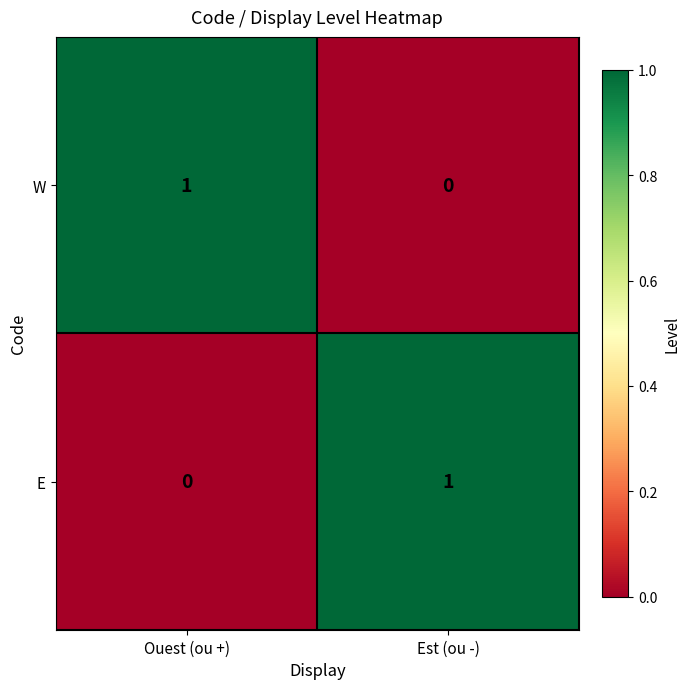

Which category has the highest value in the E series?

Est (ou -)